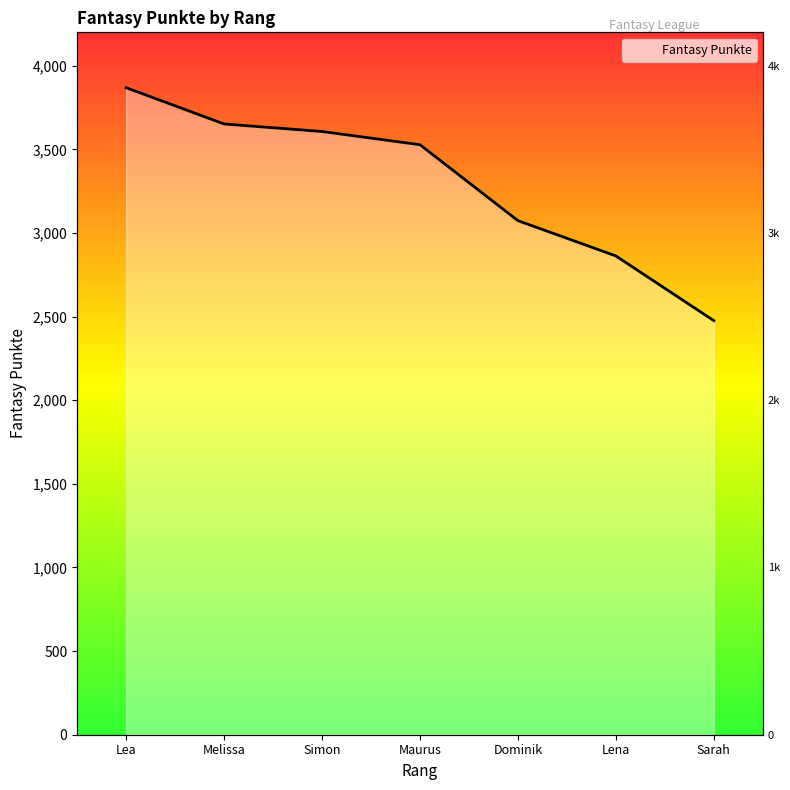

At which category does the chart reach its minimum across all series?

Sarah